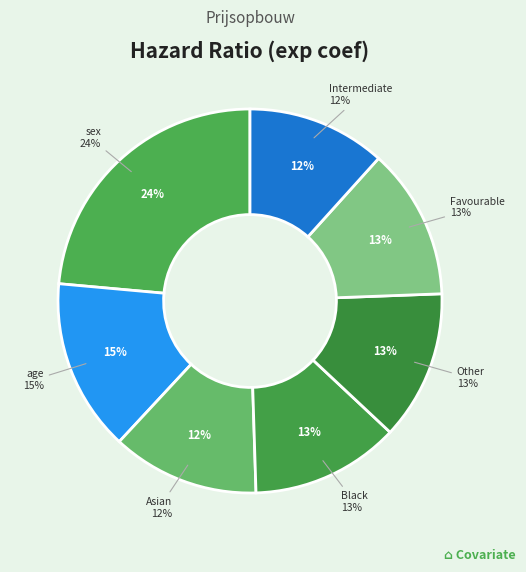

Does age represent more than half of the total?

No